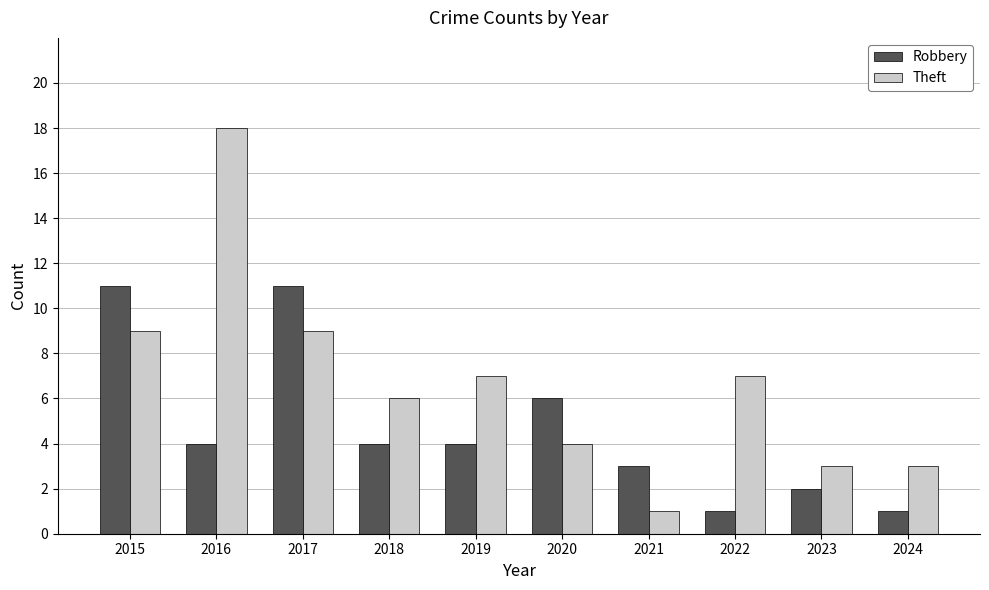

What is the spread (max minus min) of values at 2015?

2